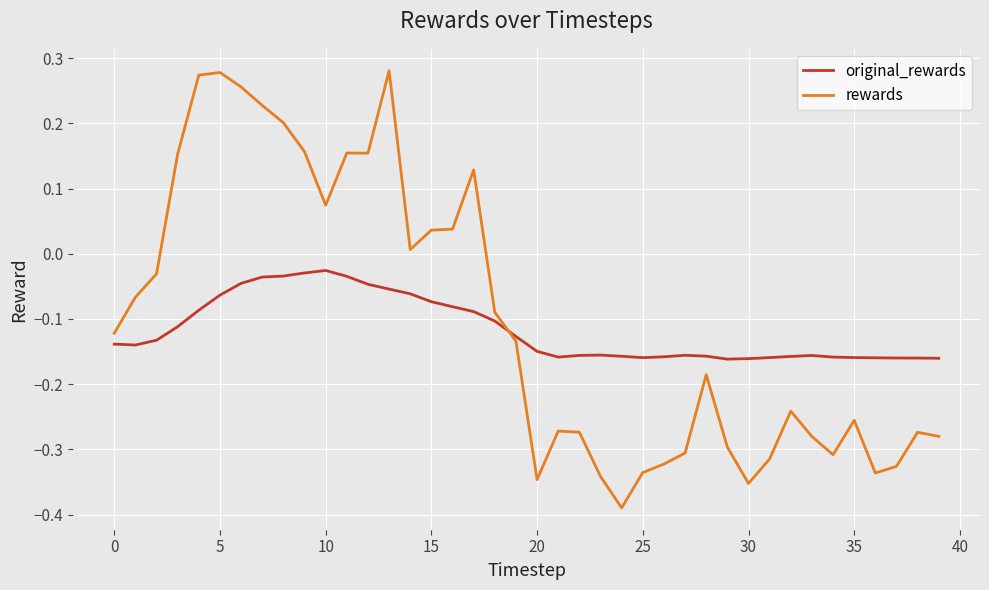

List the series in order of their peak value, lowest first.

original_rewards, rewards